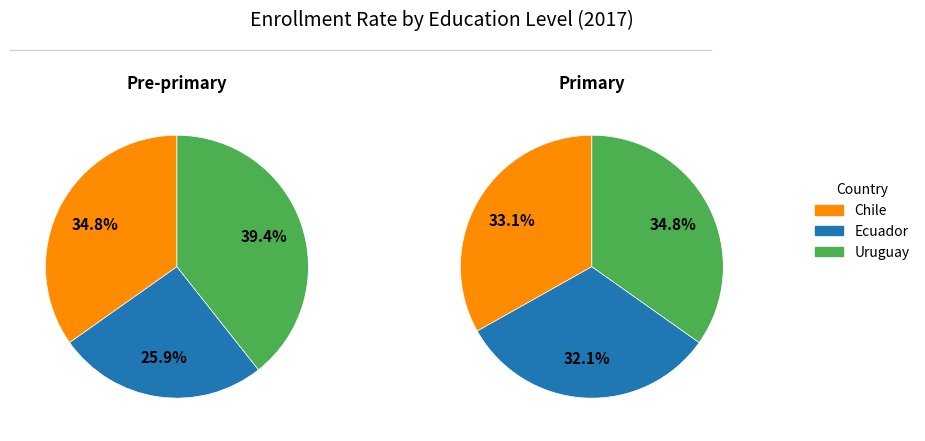

Between Ecuador and Uruguay, which is larger?

Uruguay